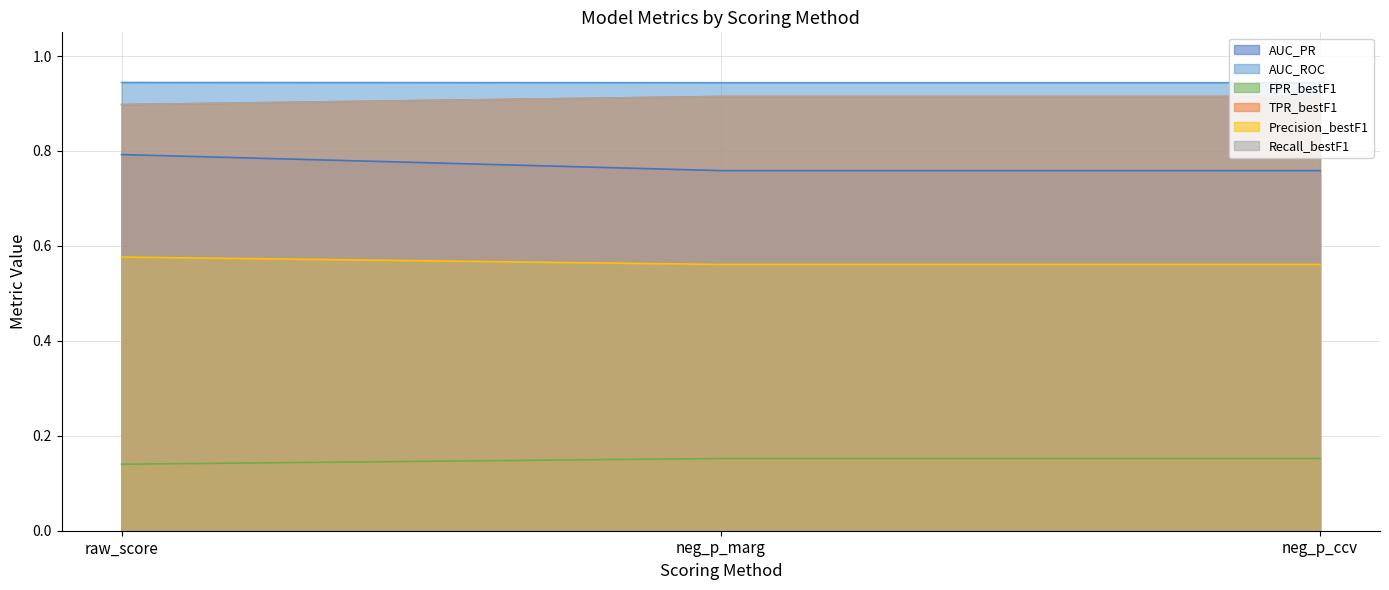

Which series has the largest total across all categories?

AUC_PR